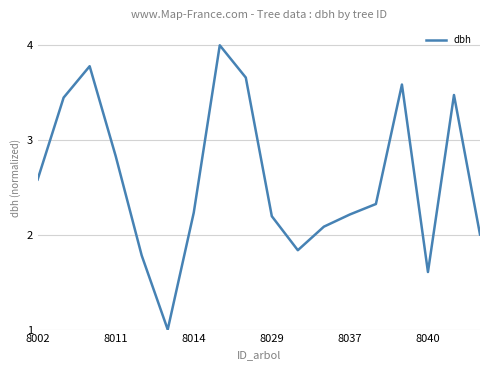

What is the minimum value shown in the chart?

1.0